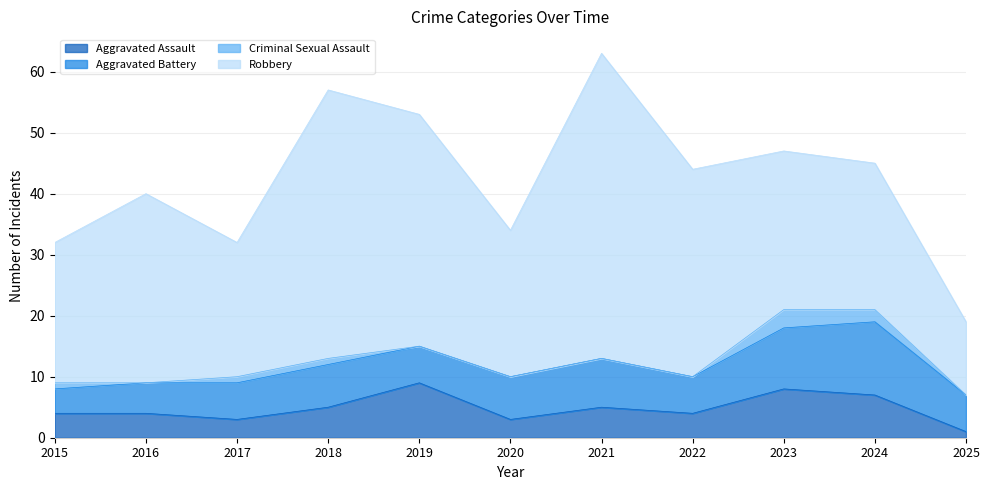

Between 2018 and 2020, which series saw the biggest shift?

Robbery